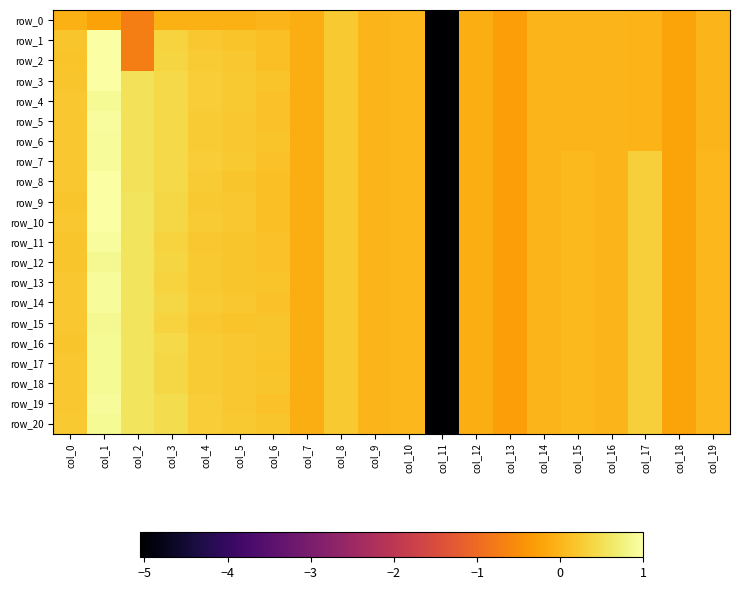

Between col_2 and col_4, which is larger?

col_4